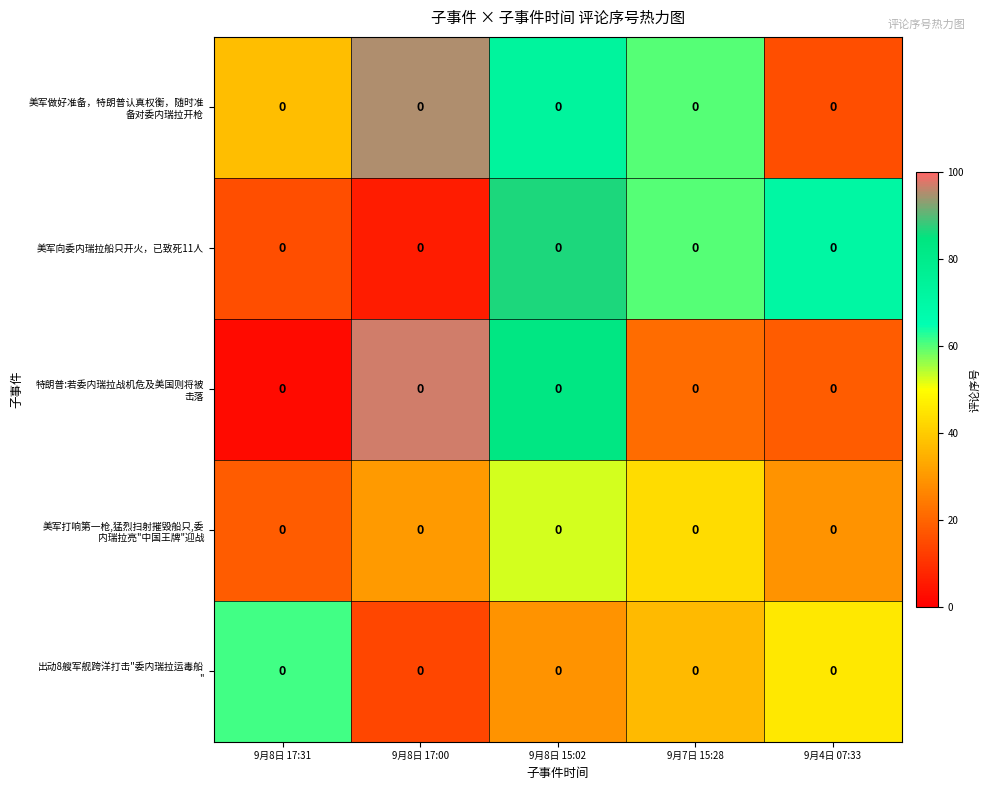

What is the sum of the 美军做好准备，特朗普认真权衡，随时准 备对委内瑞拉开枪 values at 9月7日 15:28 and 9月8日 17:31?

97.3